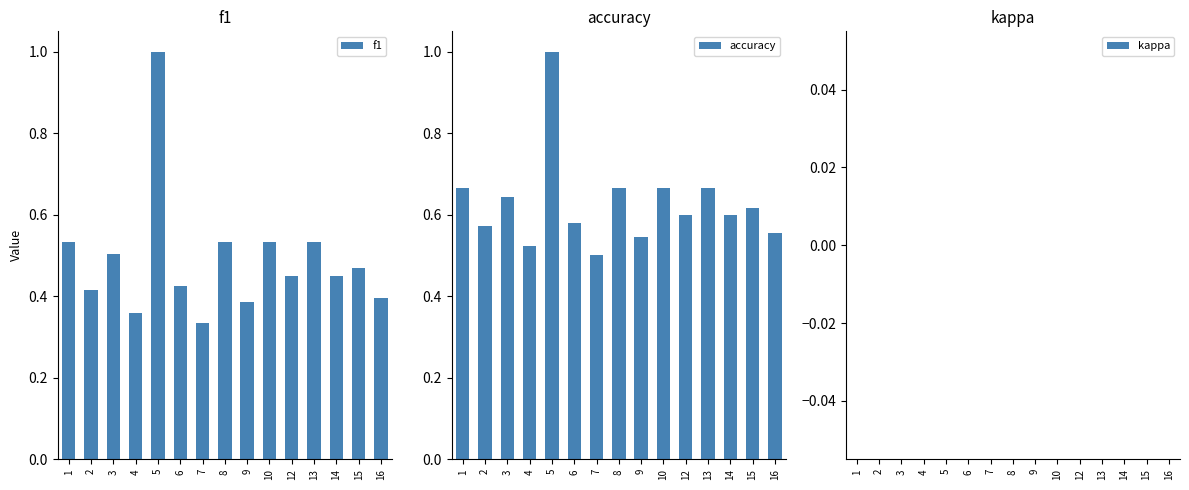

At which category is the sum across all series the highest?

5